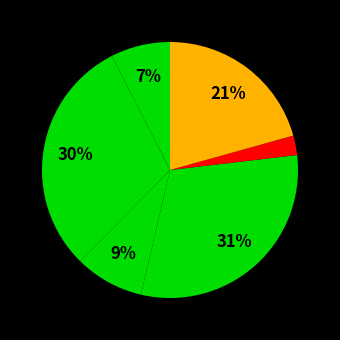

How many slices are in this pie chart?

6